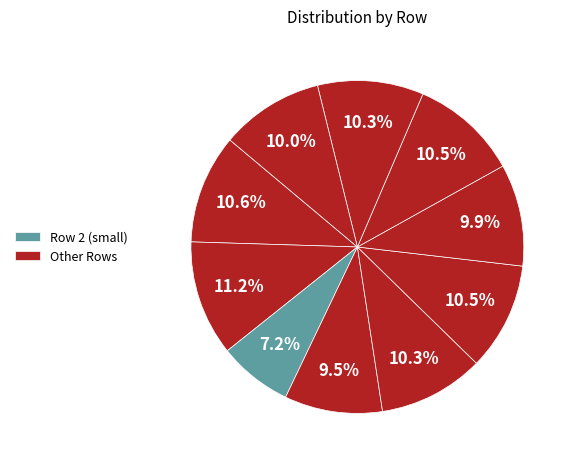

What is the smallest slice in the pie chart?

2